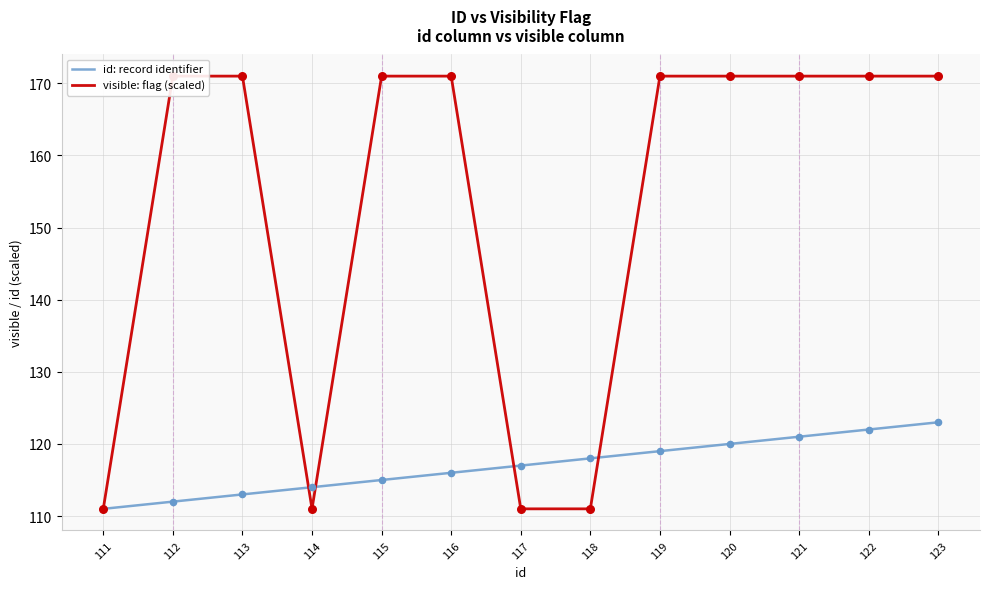

At how many categories does at least one series exceed 128?

9